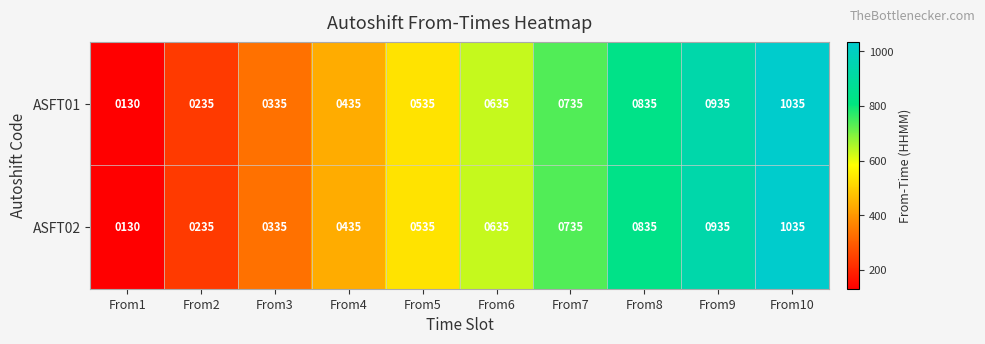

Where is ASFT01 nearest to the value 582?

From5